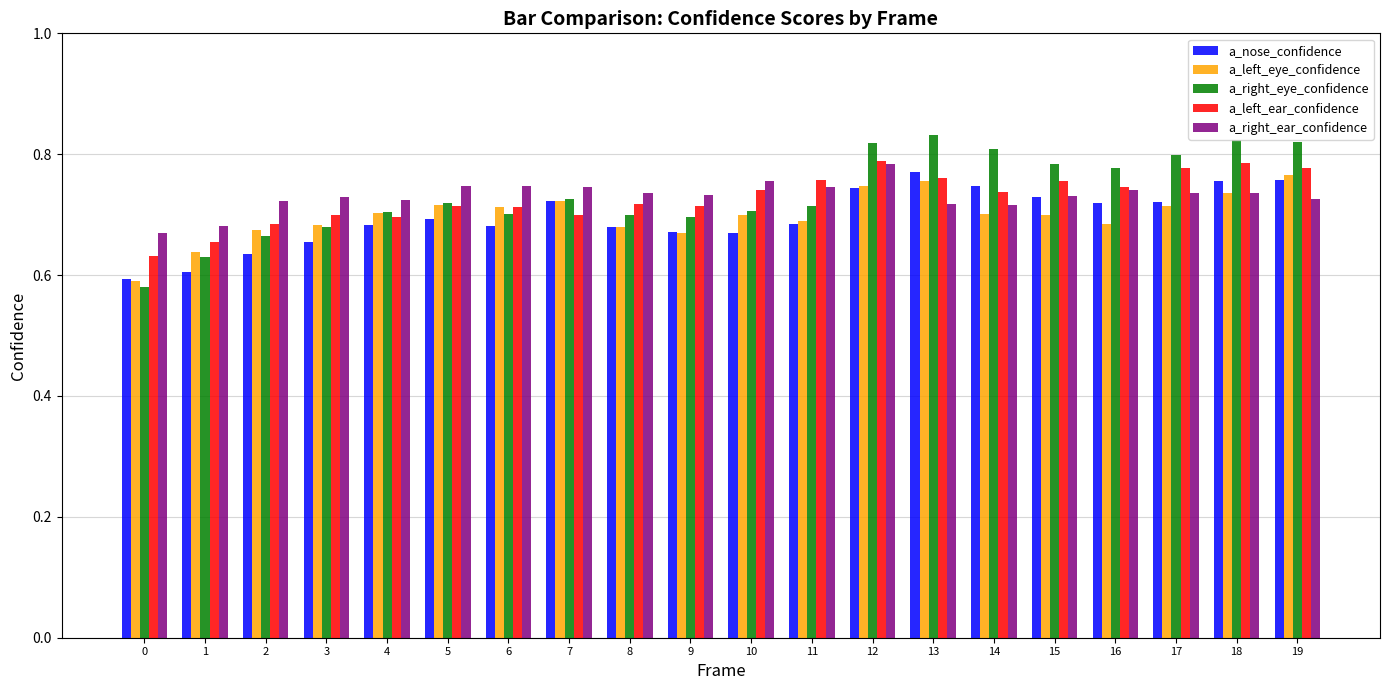

What is the difference between the second highest and minimum values in the a_left_ear_confidence series?

0.2